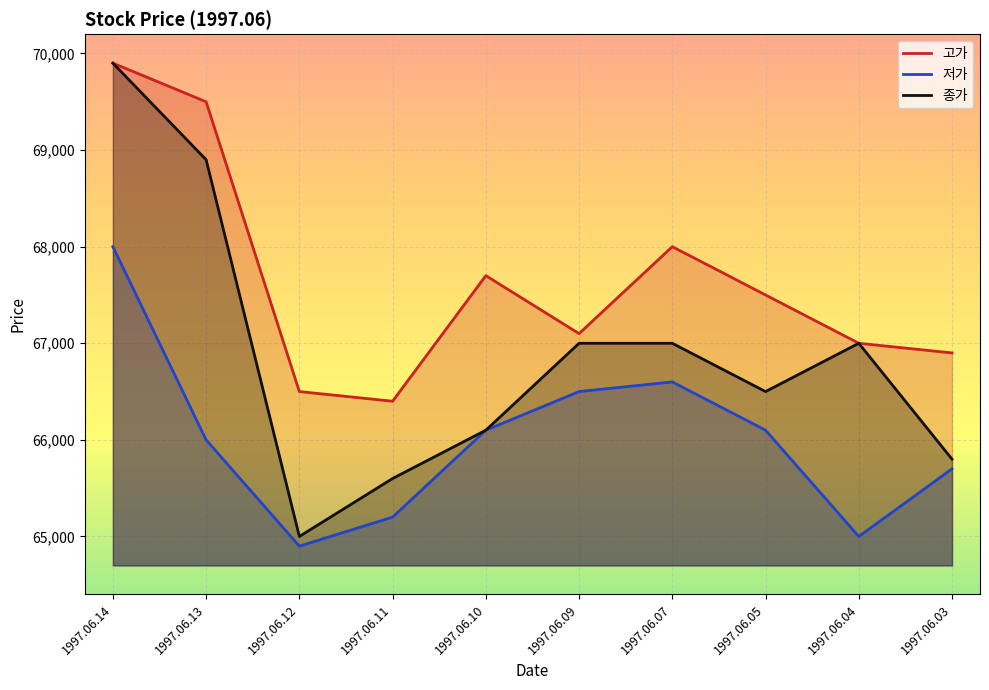

Reading right to left, list all the values displayed in this chart.

고가: 1997.06.03=66900	1997.06.04=67000	1997.06.05=67500	1997.06.07=68000	1997.06.09=67100	1997.06.10=67700	1997.06.11=66400	1997.06.12=66500	1997.06.13=69500	1997.06.14=69900
저가: 1997.06.03=65700	1997.06.04=65000	1997.06.05=66100	1997.06.07=66600	1997.06.09=66500	1997.06.10=66100	1997.06.11=65200	1997.06.12=64900	1997.06.13=66000	1997.06.14=68000
종가: 1997.06.03=65800	1997.06.04=67000	1997.06.05=66500	1997.06.07=67000	1997.06.09=67000	1997.06.10=66100	1997.06.11=65600	1997.06.12=65000	1997.06.13=68900	1997.06.14=69900